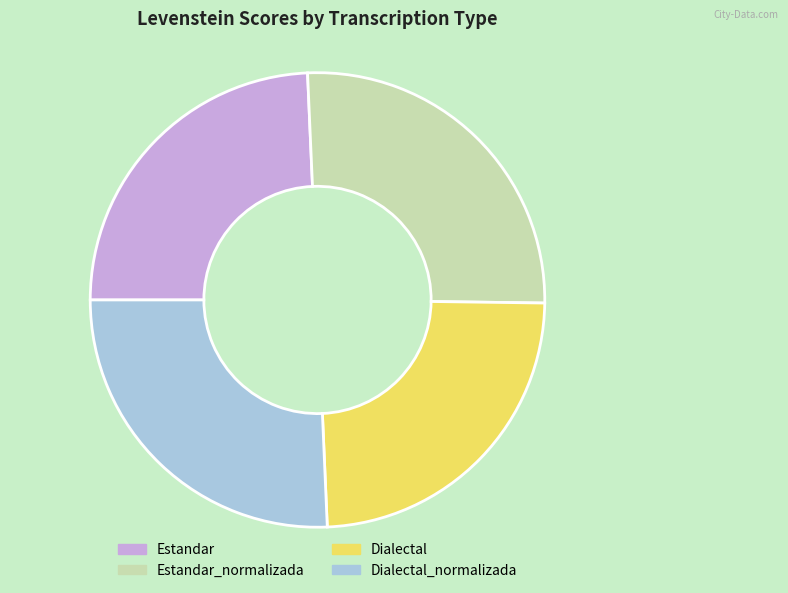

Is there any slice that represents more than half of the pie?

No